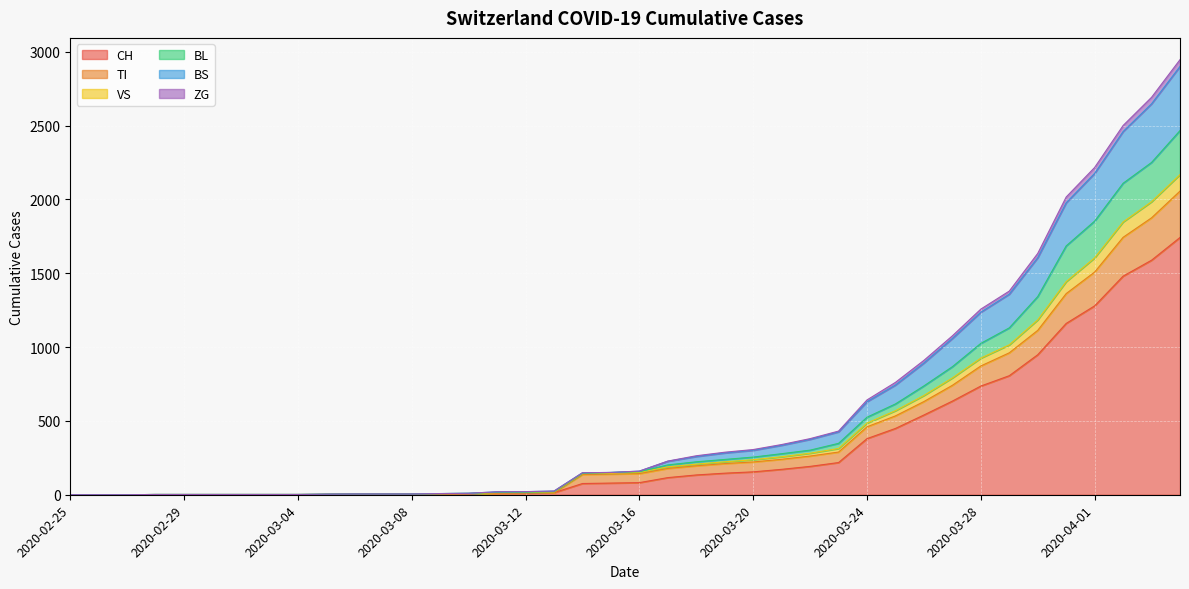

At which label does VS first exceed 160?

2020-03-17